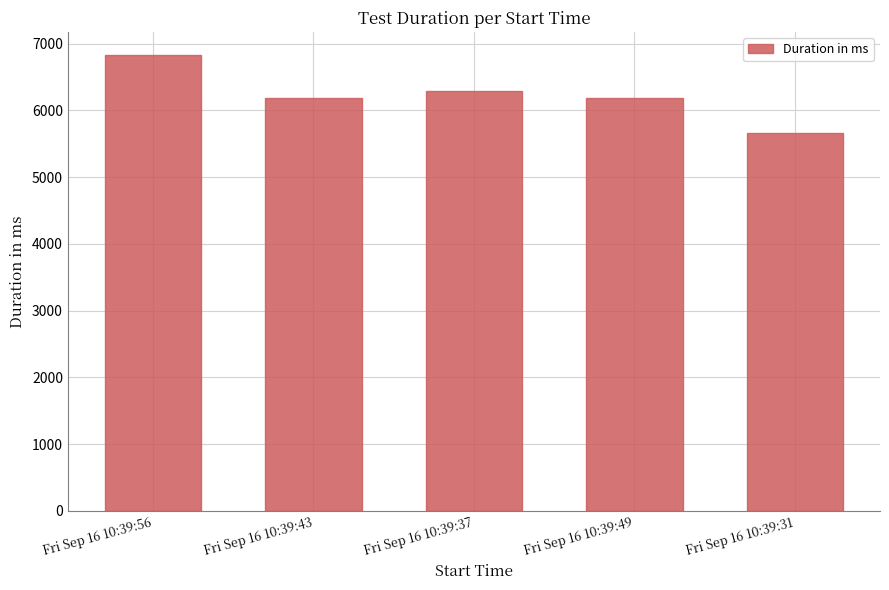

What value does the data have at Fri Sep 16 10:39:37, to the nearest 50?

6300